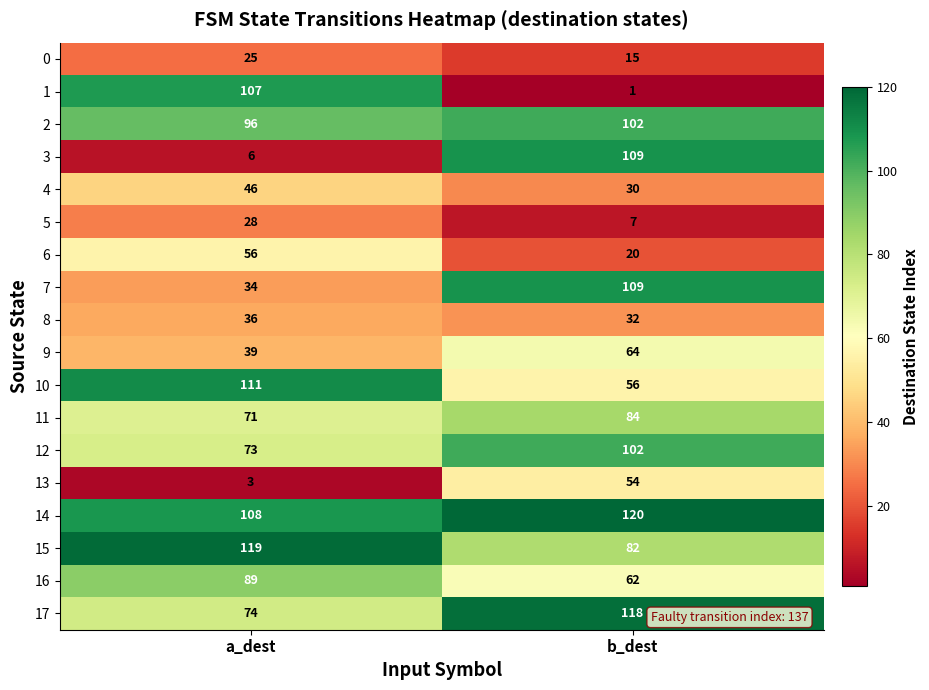

At a_dest, list the series in order from smallest to largest.

13, 3, 0, 5, 7, 8, 9, 4, 6, 11, 12, 17, 16, 2, 1, 14, 10, 15